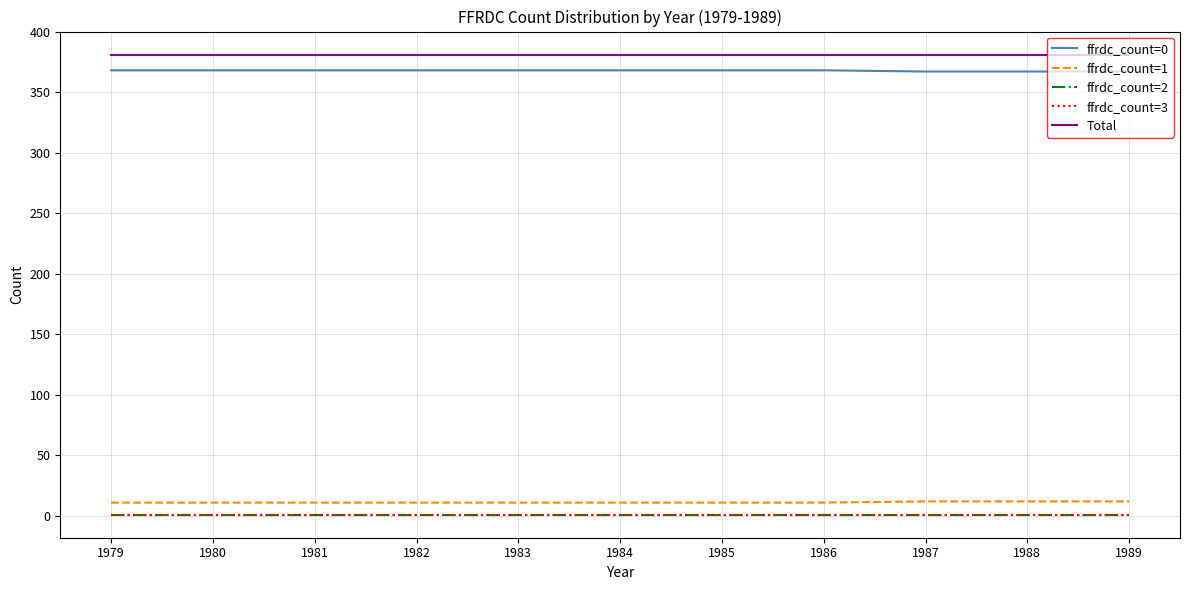

True or false: ffrdc_count=0 and ffrdc_count=2 cross at least once.

False